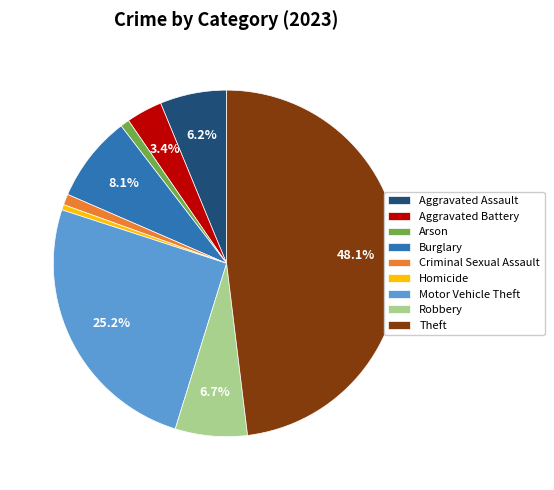

Does any single category account for the majority?

No